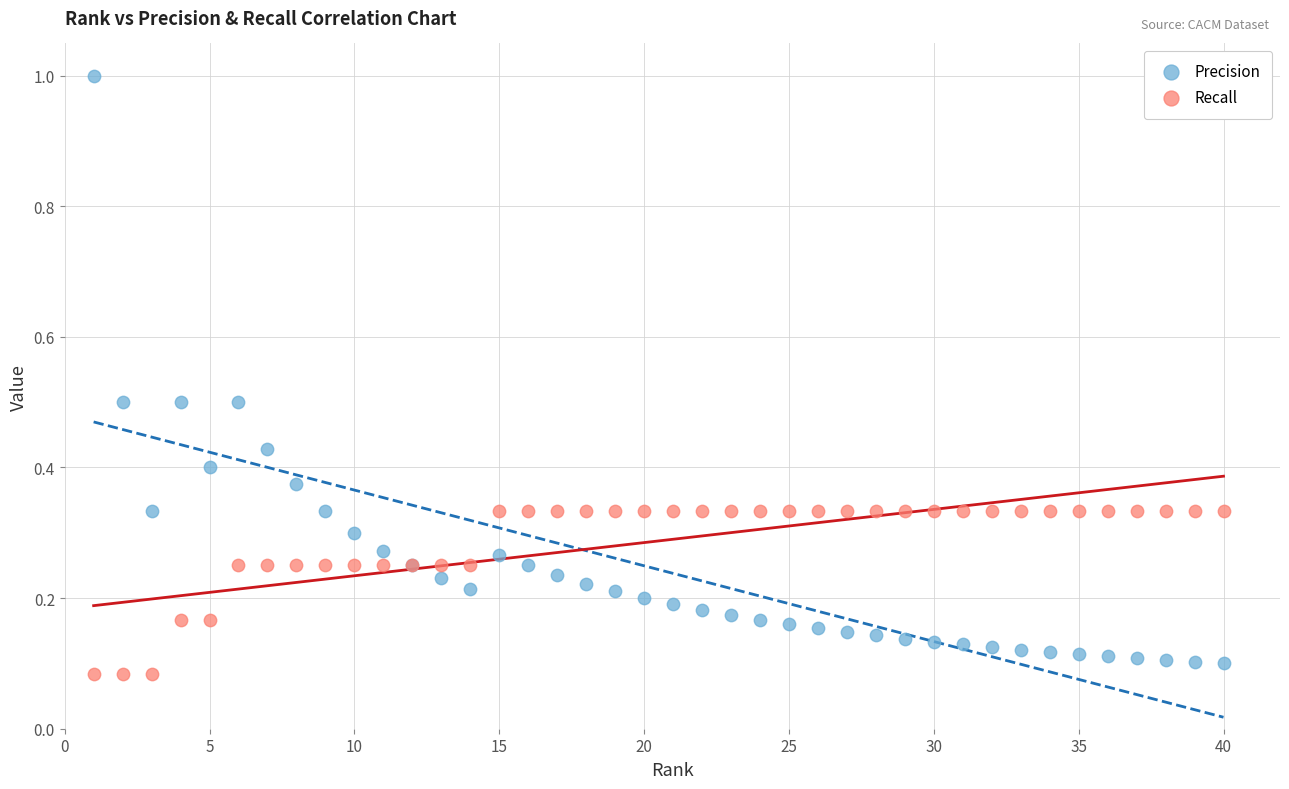

Which series contains the highest Y value?

Precision